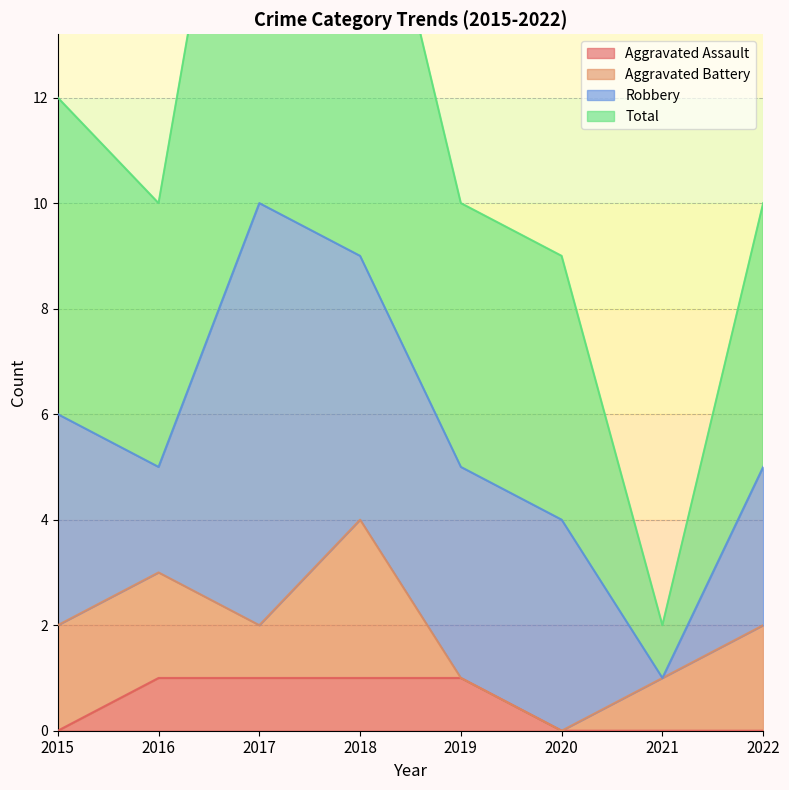

Is it true that Total equals 9 at 2020?

True